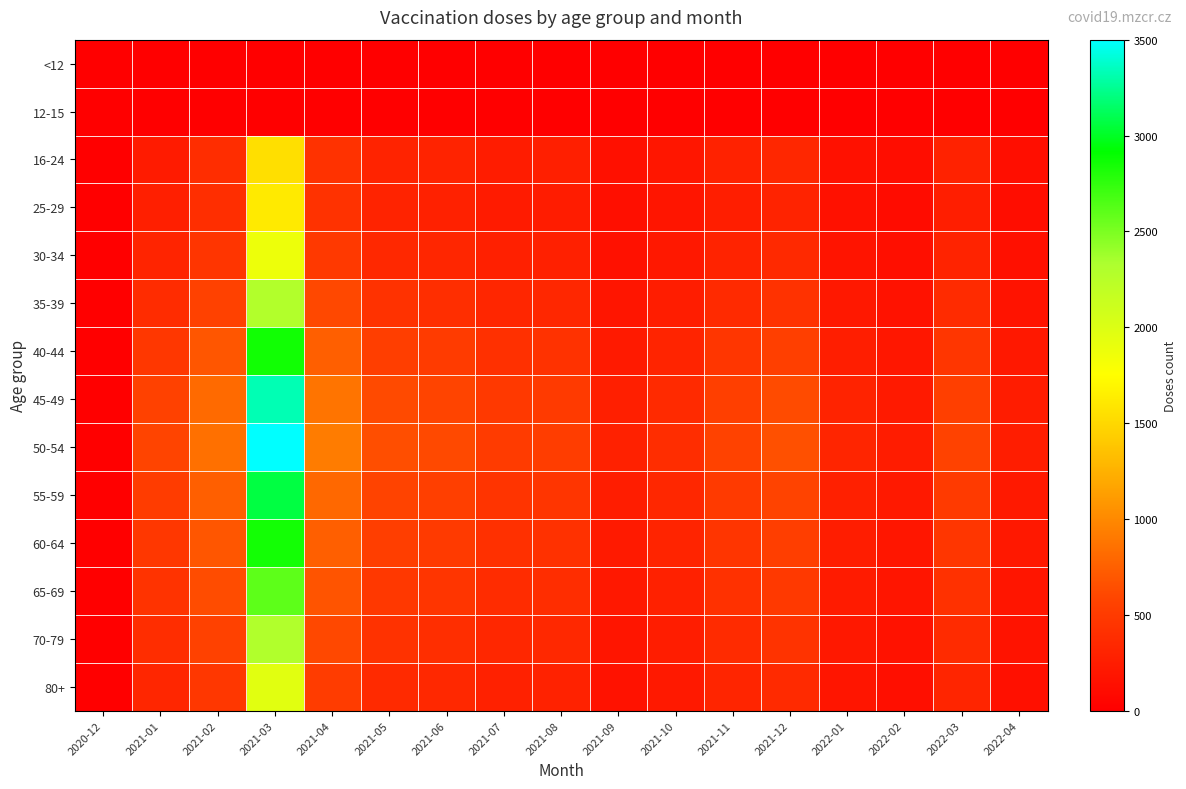

At 2021-12, list the series in order from largest to smallest.

50-54, 45-49, 55-59, 40-44, 60-64, 65-69, 70-79, 35-39, 80+, 30-34, 16-24, 25-29, <12, 12-15